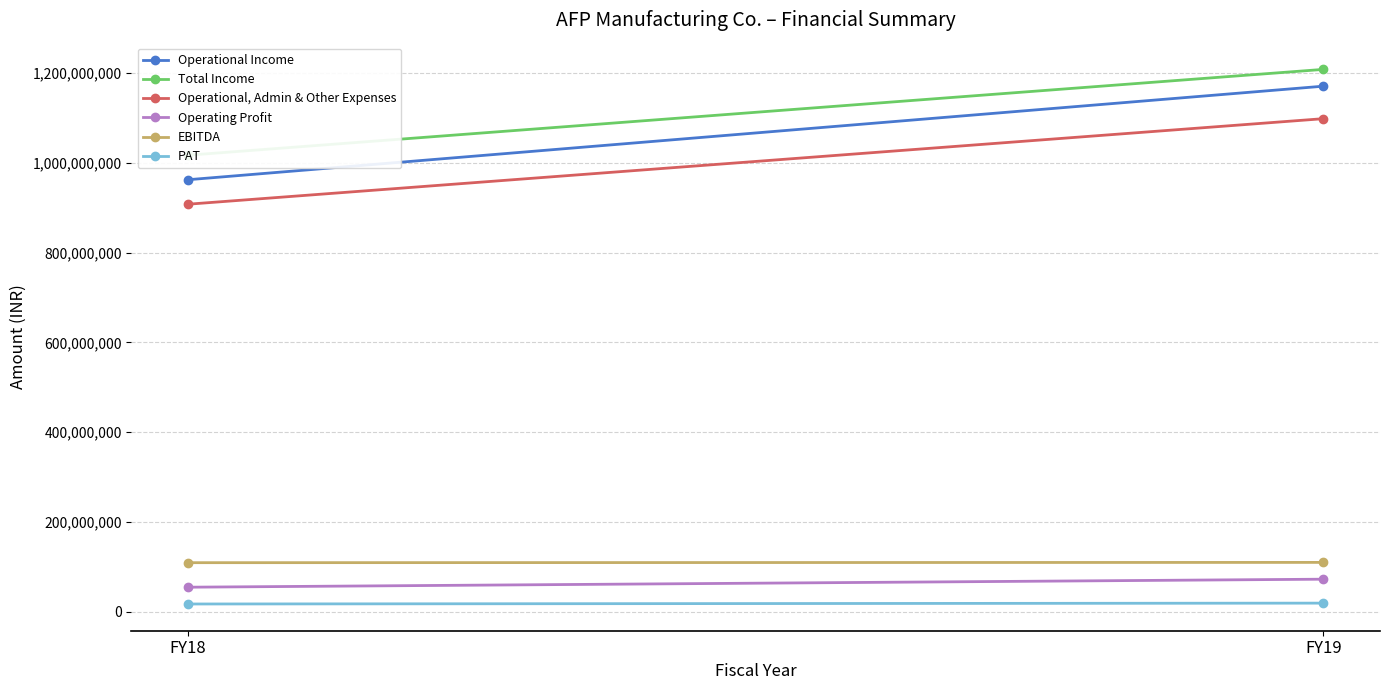

Reading left to right, list all the values displayed in this chart.

Operational Income: 962243577	1170575348
Total Income: 1016855645	1207982369
Operational, Admin & Other Expenses: 907694222	1098195504
Operating Profit: 54549355	72379844
EBITDA: 109161423	109786865
PAT: 17137913	19058397